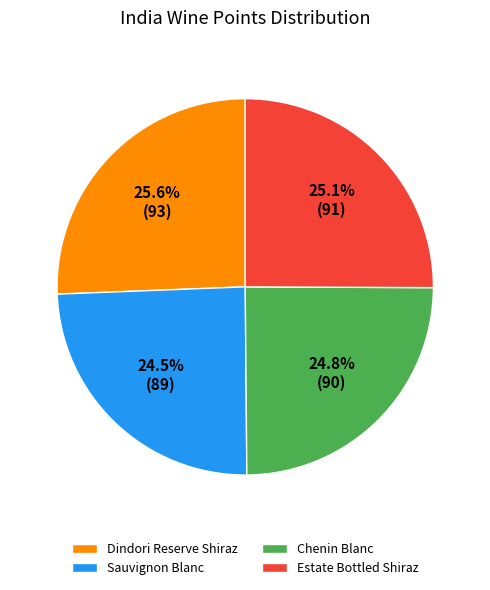

Does any single category account for the majority?

No